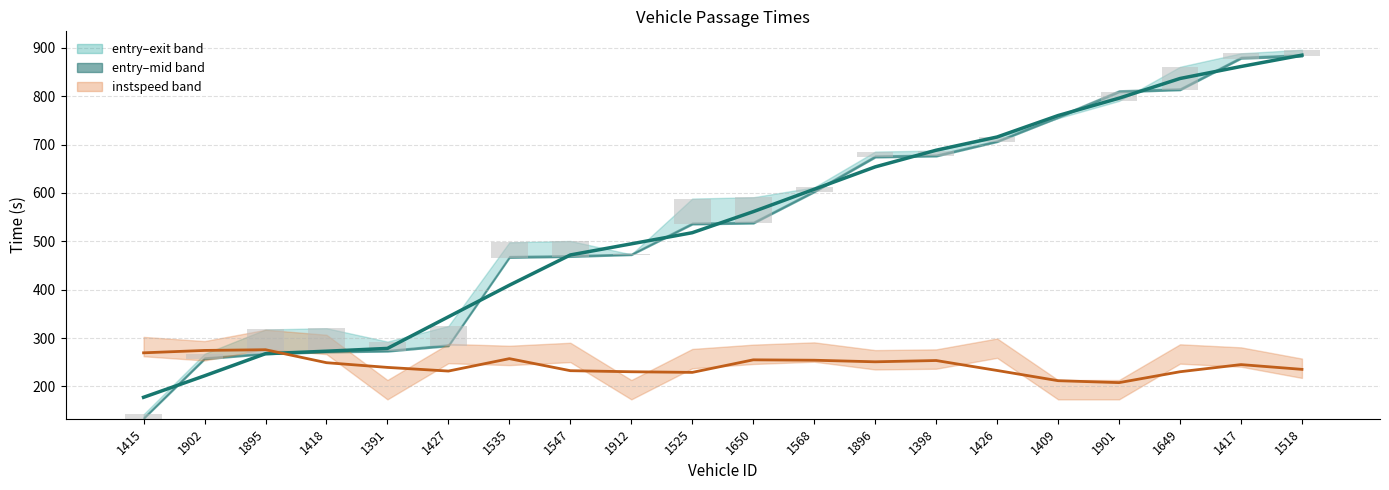

How many data points in instspeed (scaled) are above 245?

10